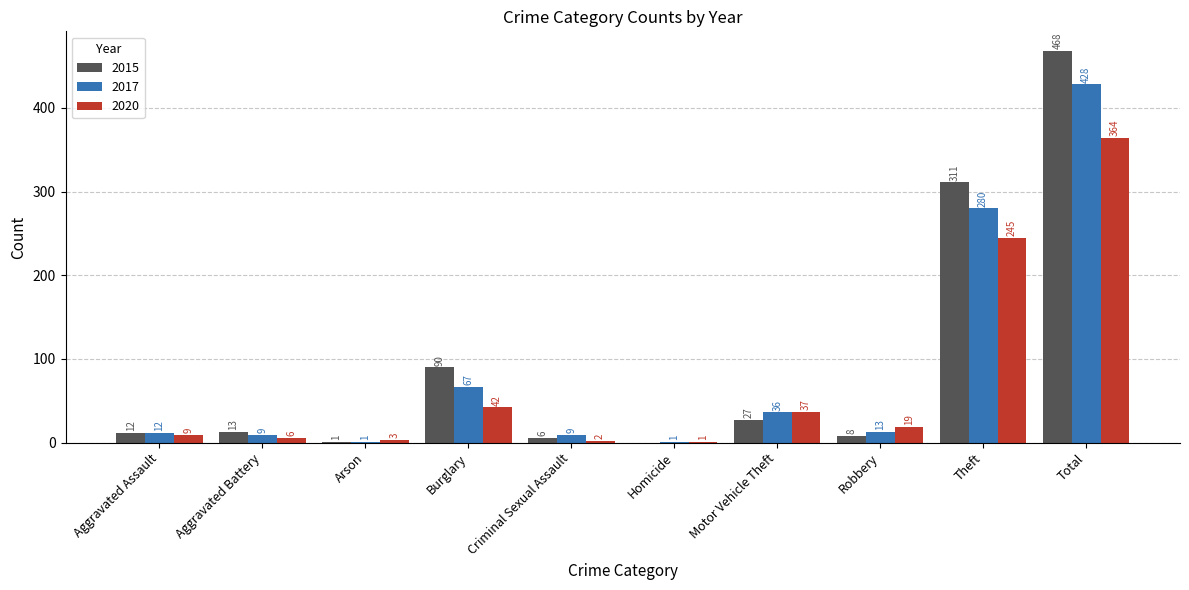

Reading left to right, list all the values displayed in this chart.

2015: 12	13	1	90	6	0	27	8	311	468
2017: 12	9	1	67	9	1	36	13	280	428
2020: 9	6	3	42	2	1	37	19	245	364